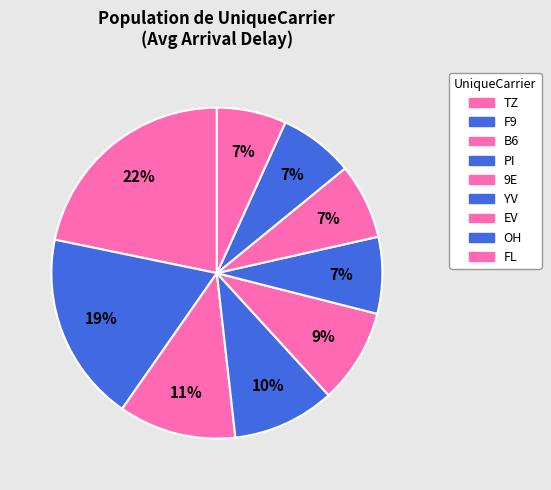

Is there a majority slice in this chart?

No